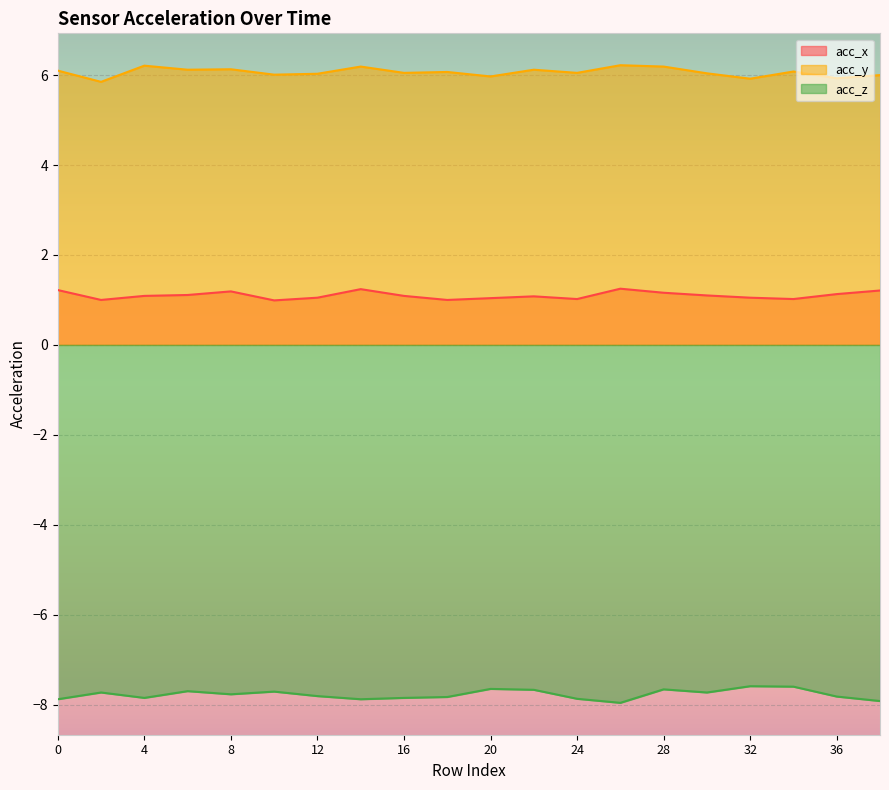

True or false: acc_x and acc_z intersect in this chart.

False